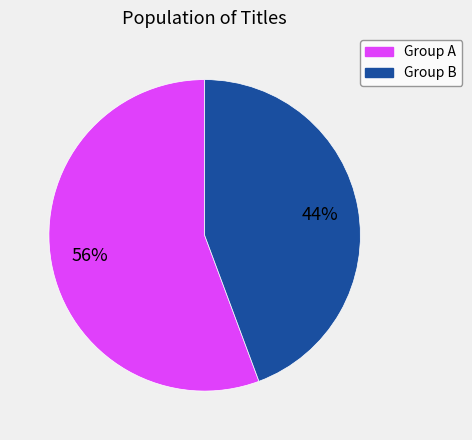

Is there a majority slice in this chart?

Yes